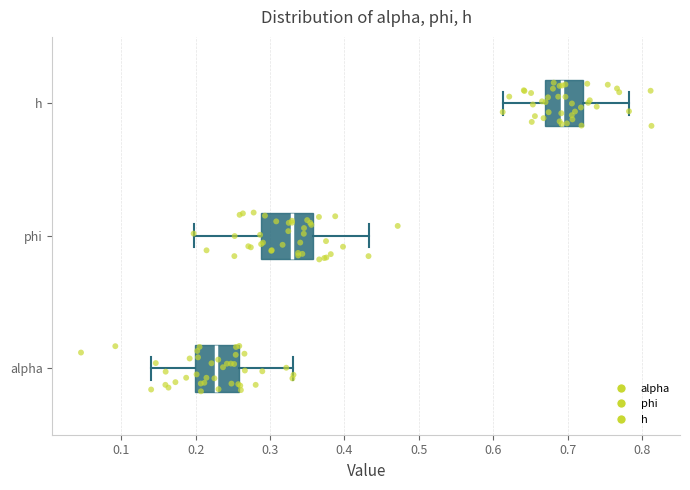

Reading bottom to top, transcribe this box plot: for each box, give where its median line is, the range the box spans, and where its two whiskers end, as read against the x-axis. The values are not printed on the chart, so give them approximately, as read against the axis.

alpha: median 0.23, box 0.20 to 0.26, whiskers 0.14 to 0.33
phi: median 0.33, box 0.29 to 0.36, whiskers 0.20 to 0.43
h: median 0.69, box 0.67 to 0.72, whiskers 0.61 to 0.78